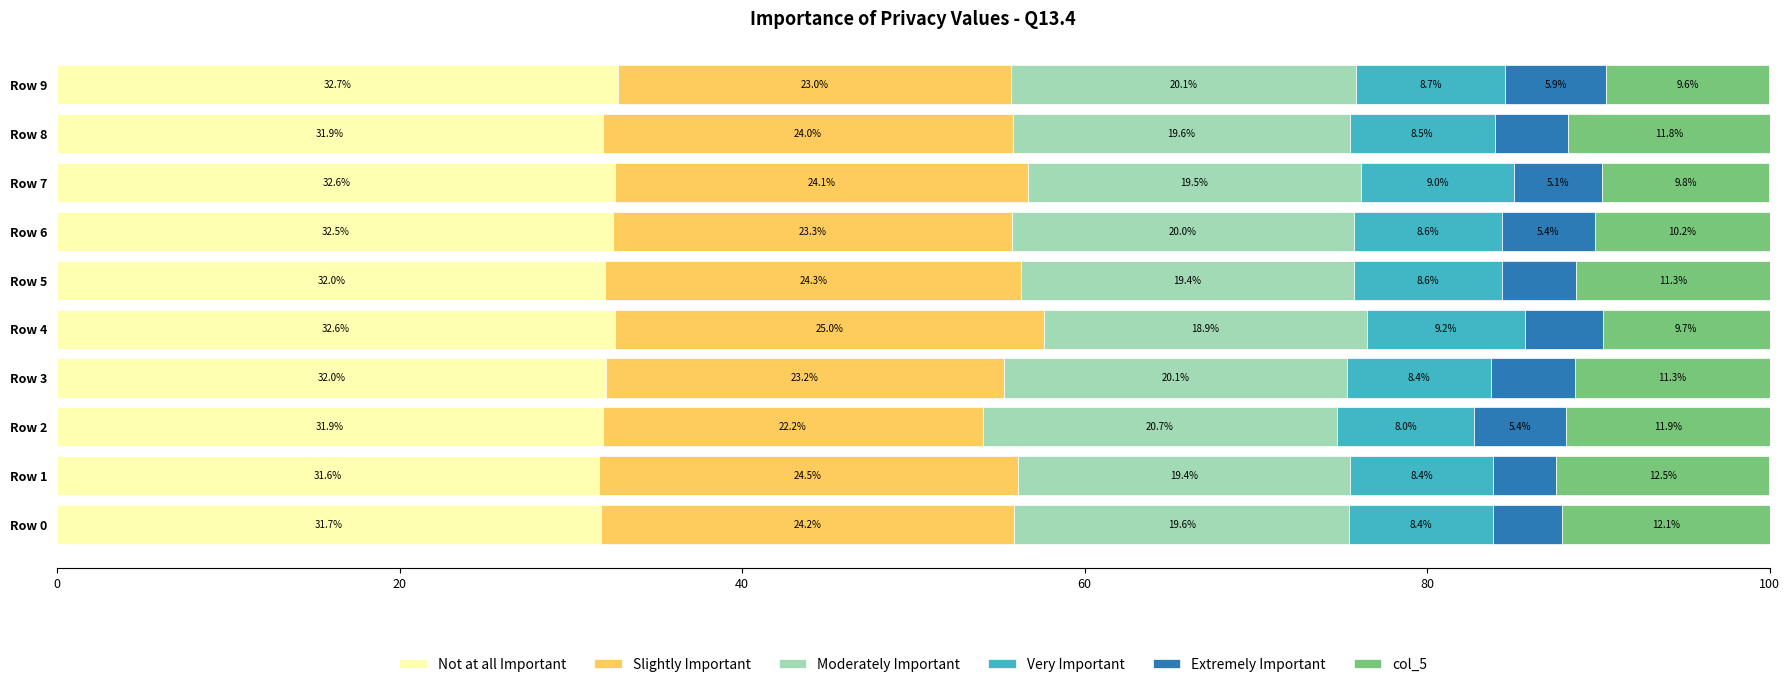

The Not at all Important series shows 56.3 at Row 6. True or false?

False